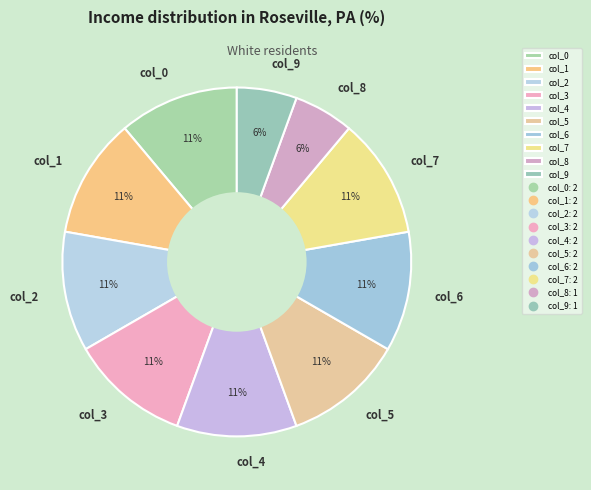

Do col_8 and col_1 together represent more than half of the pie?

No